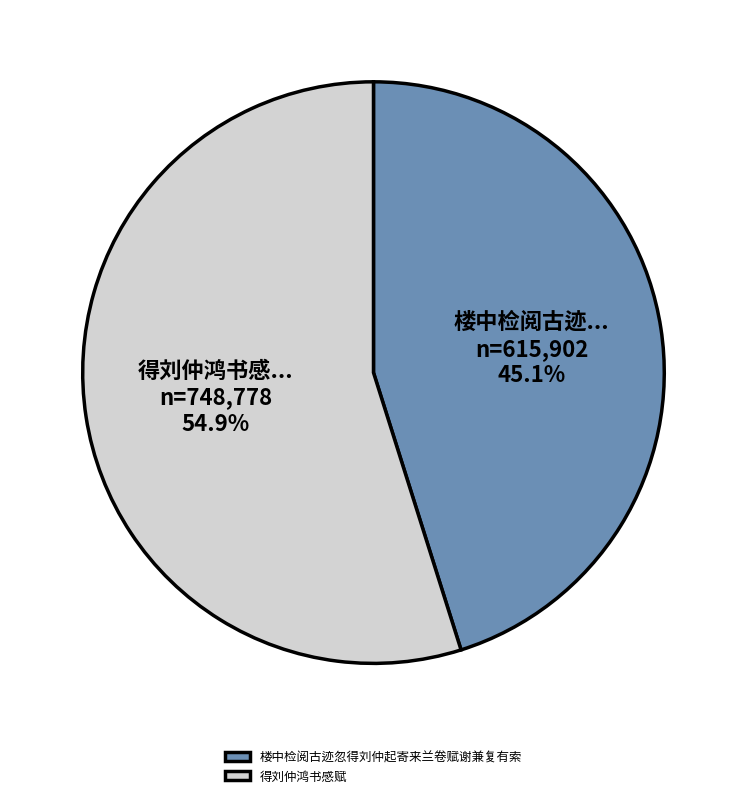

To the nearest percent, what is the difference between the 得刘仲鸿书感赋 and 楼中检阅古迹忽得刘仲起寄来兰卷赋谢兼复有索 slice percentages?

10%